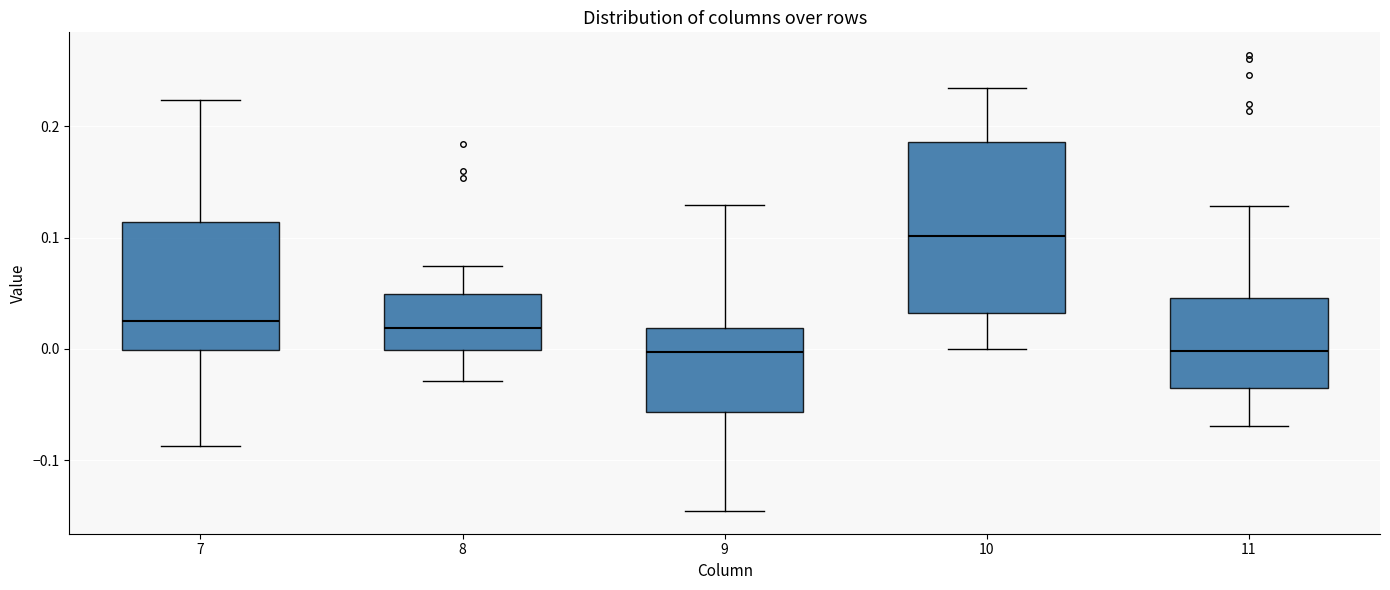

Where does the upper whisker of the box at x = 11 end on the y-axis? The values are not printed on the chart, so give them approximately, as read against the axis.

0.13